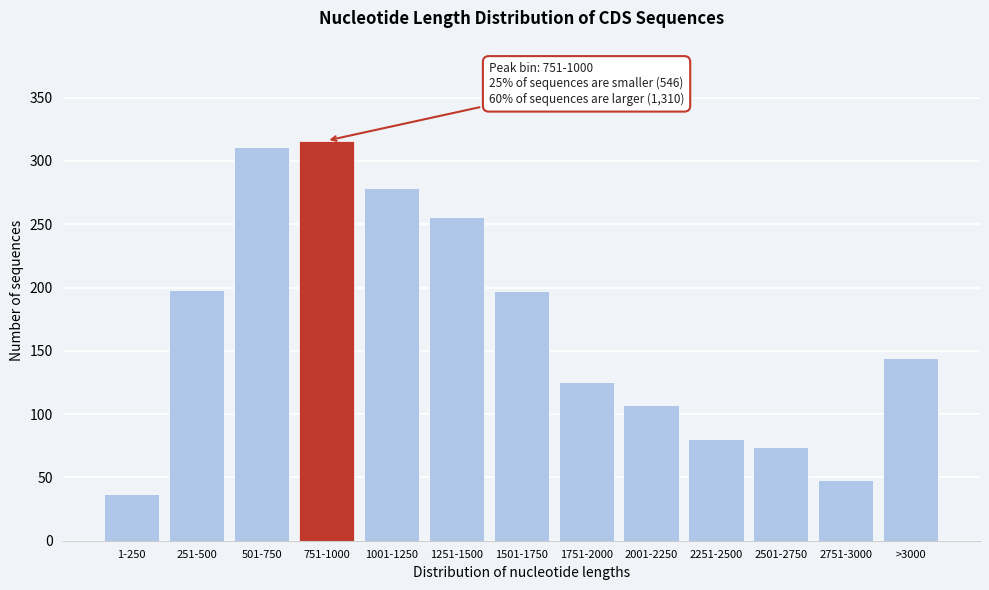

Is it true that the value at 2751-3000 is 69?

False